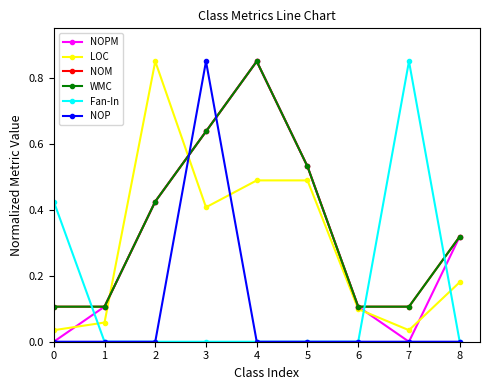

Where is the first local maximum for NOPM?

4